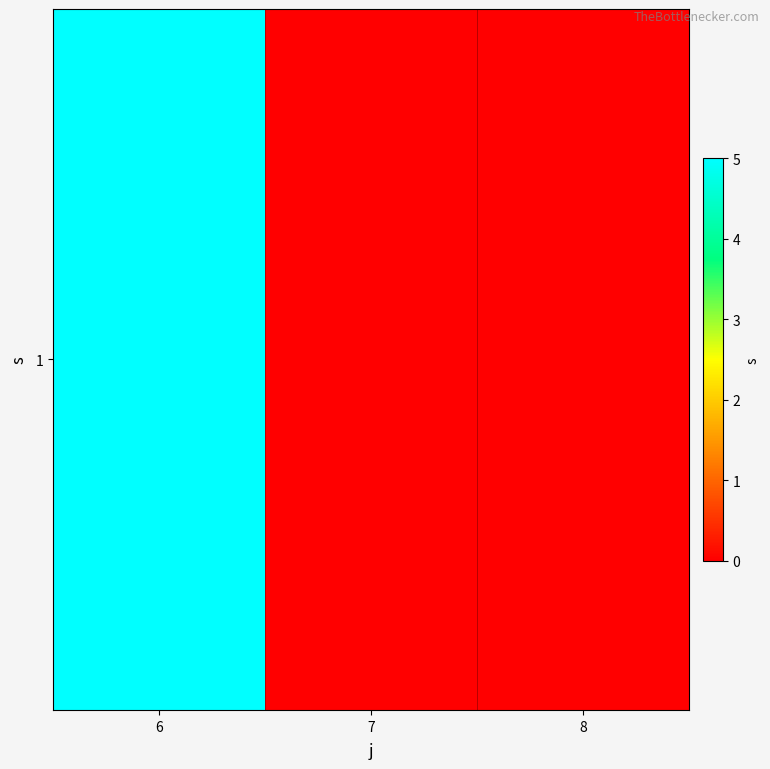

Which label corresponds to the smallest value in the chart?

7